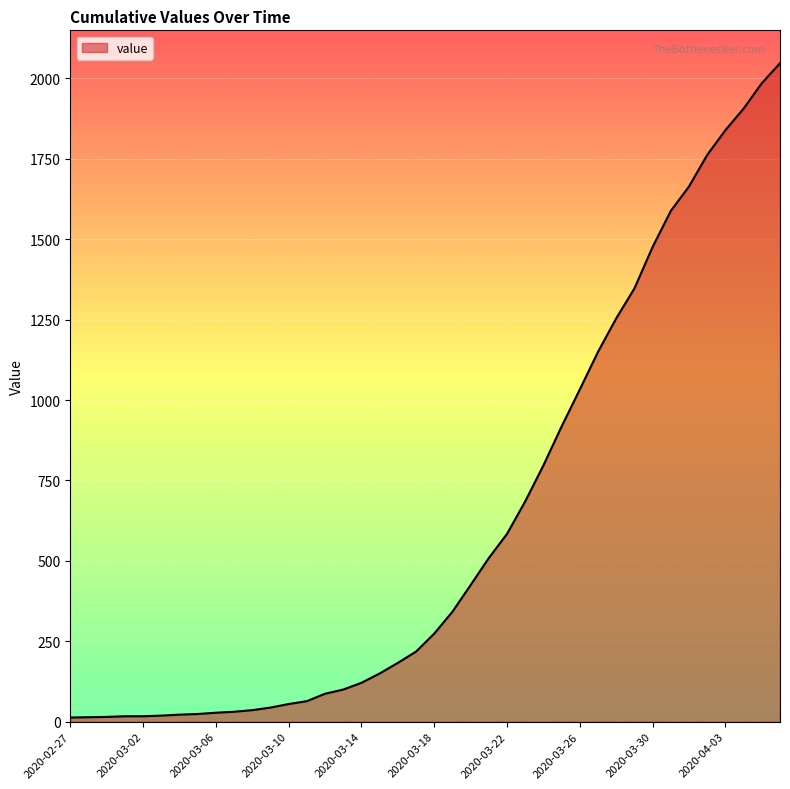

What is the maximum value shown in the chart?

2047